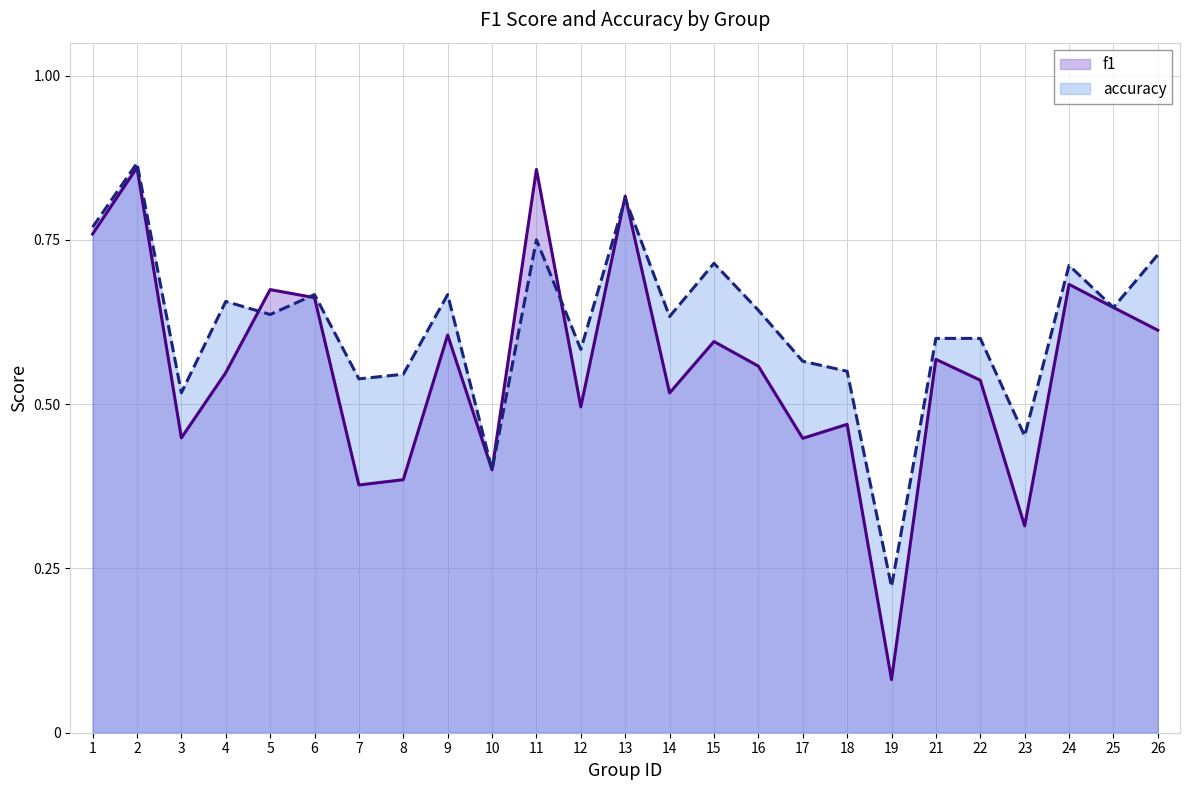

Where is the first local maximum for f1?

2